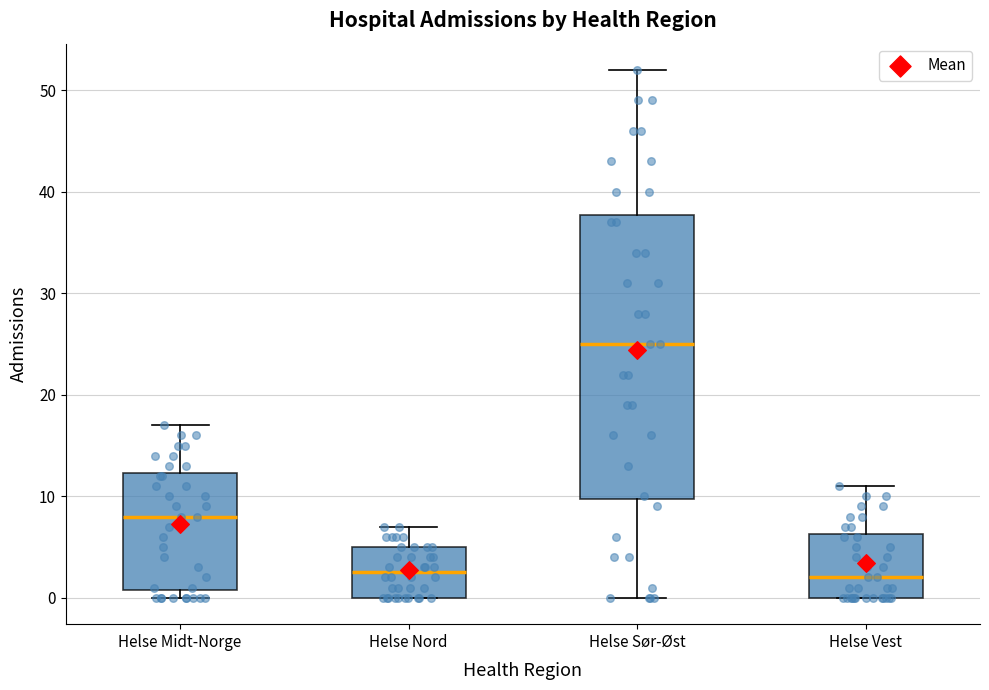

Where is the upper edge of the box for Helse Vest on the y-axis? The values are not printed on the chart, so give them approximately, as read against the axis.

6